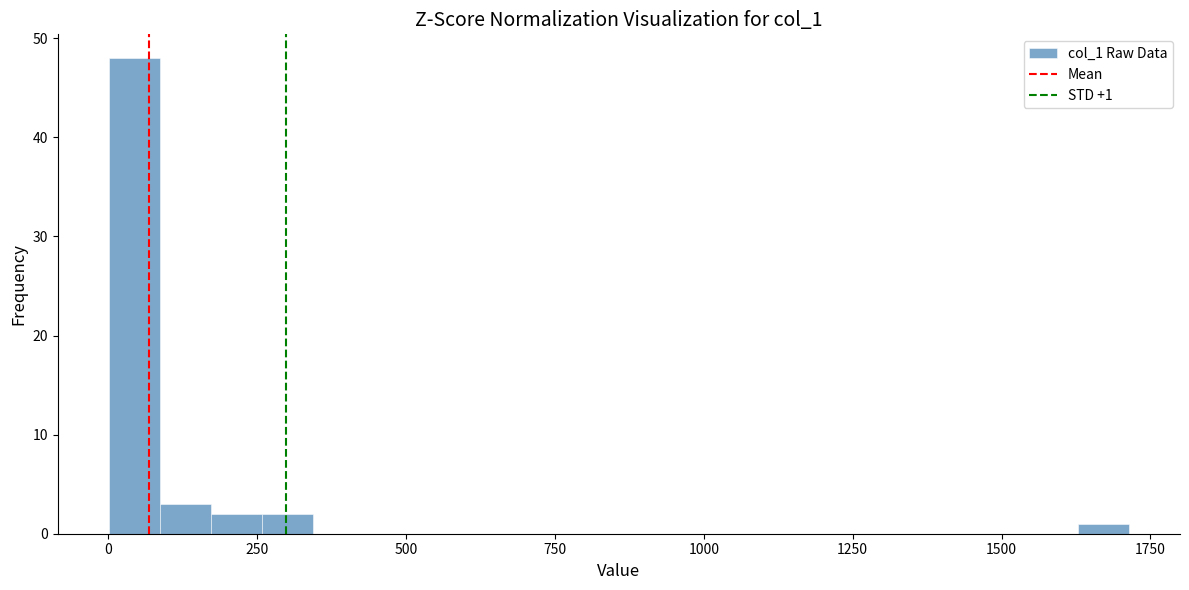

Around what value on the x-axis is the tallest bar? Give the approximate position of its centre, as read against the axis.

50